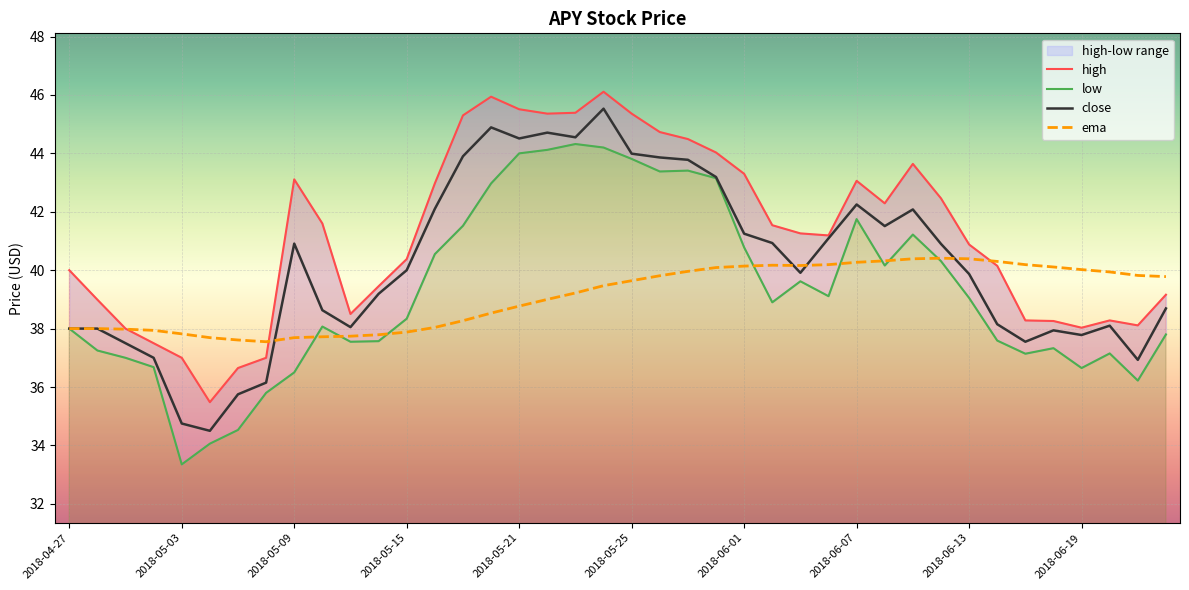

At which category does the chart reach its peak across all series?

2018-05-24